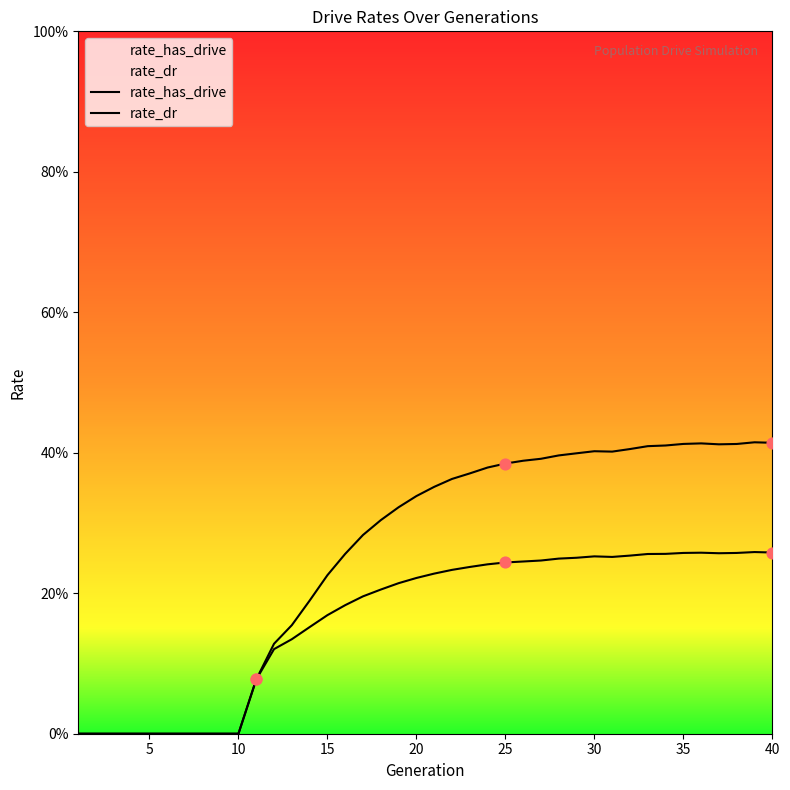

Which series reaches the minimum Y coordinate?

rate_has_drive